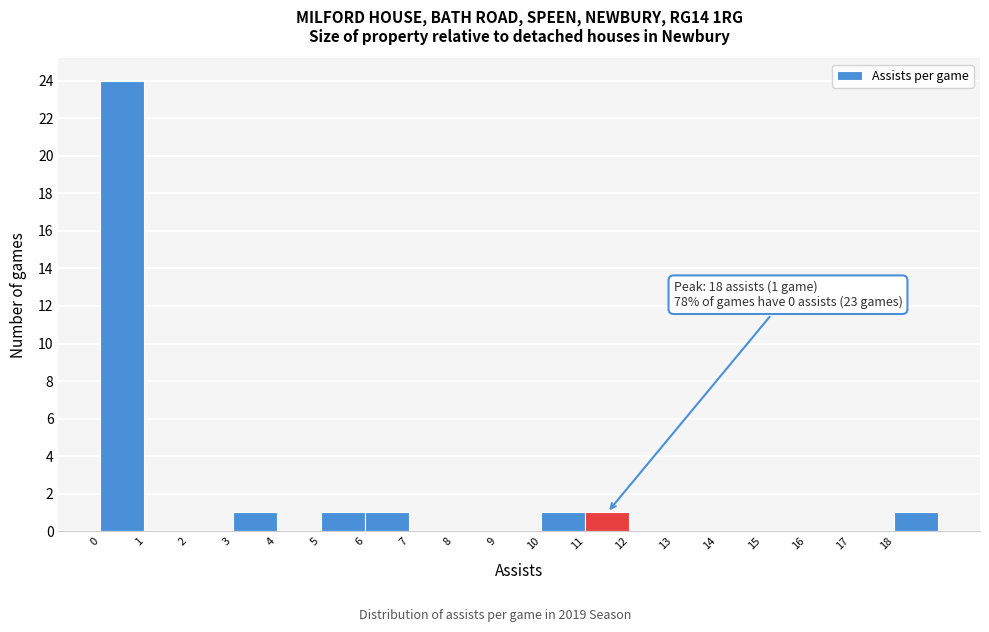

Over which range of the x-axis is the bar tallest?

0 to 1